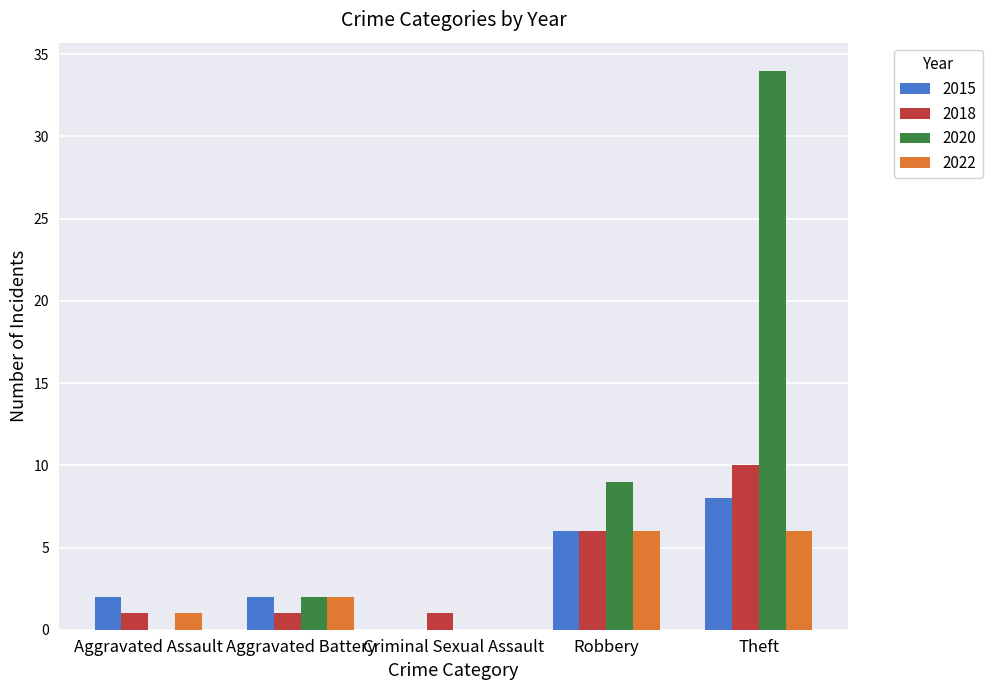

Between Aggravated Battery and Theft, which series saw the biggest shift?

2020